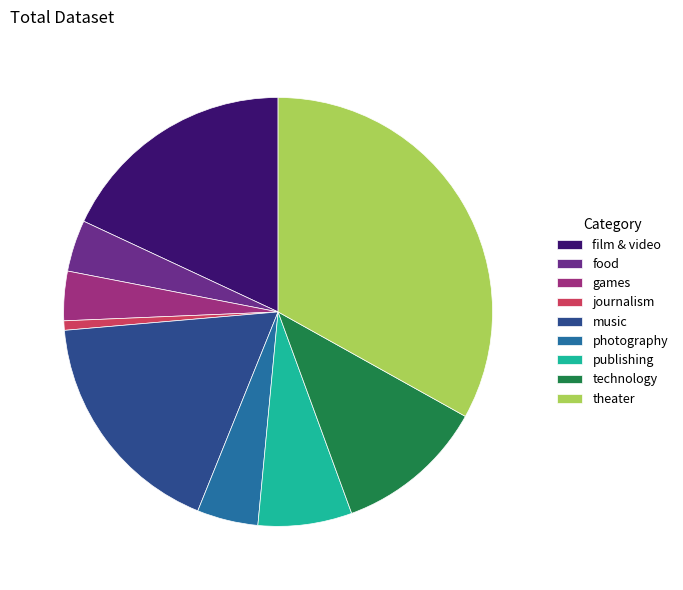

Does theater represent more than half of the total?

No